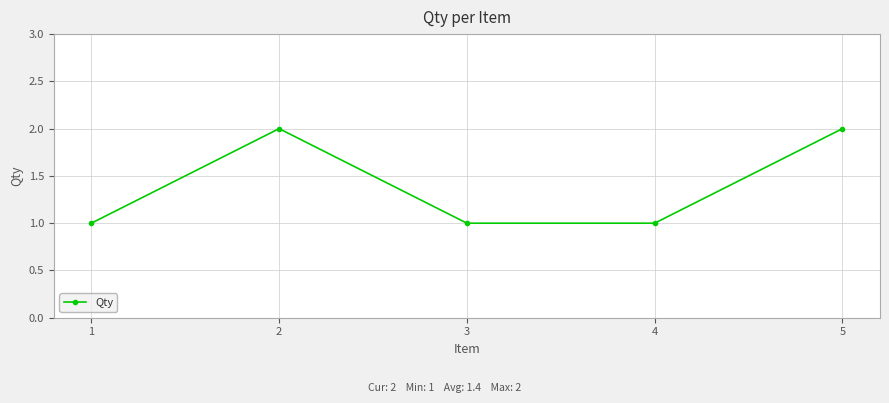

What value does the data have at 4?

1